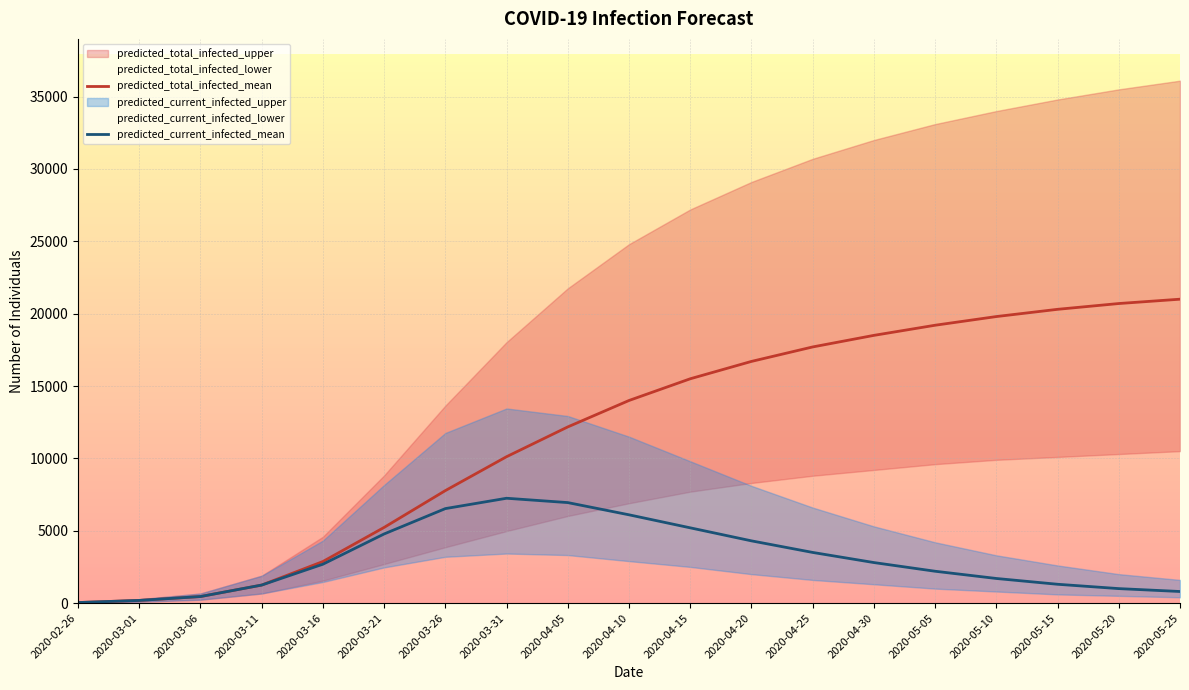

How many data points in predicted_total_infected_lower are above 6900?

9